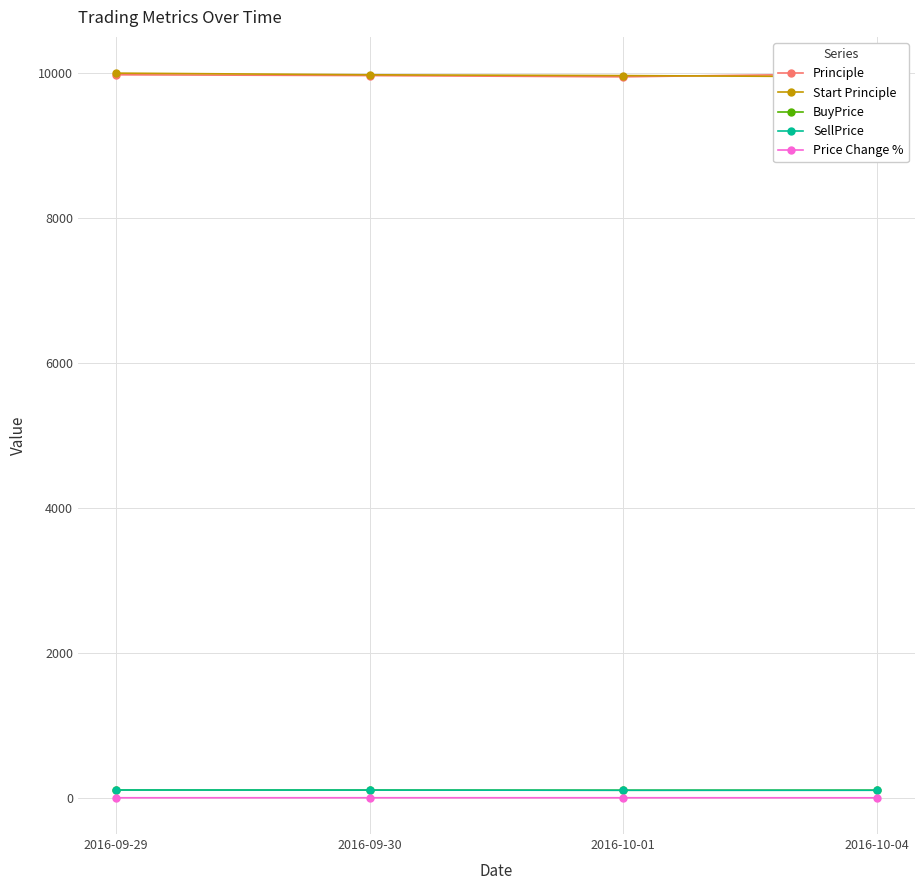

Where is the first local minimum for Principle?

2016-10-01